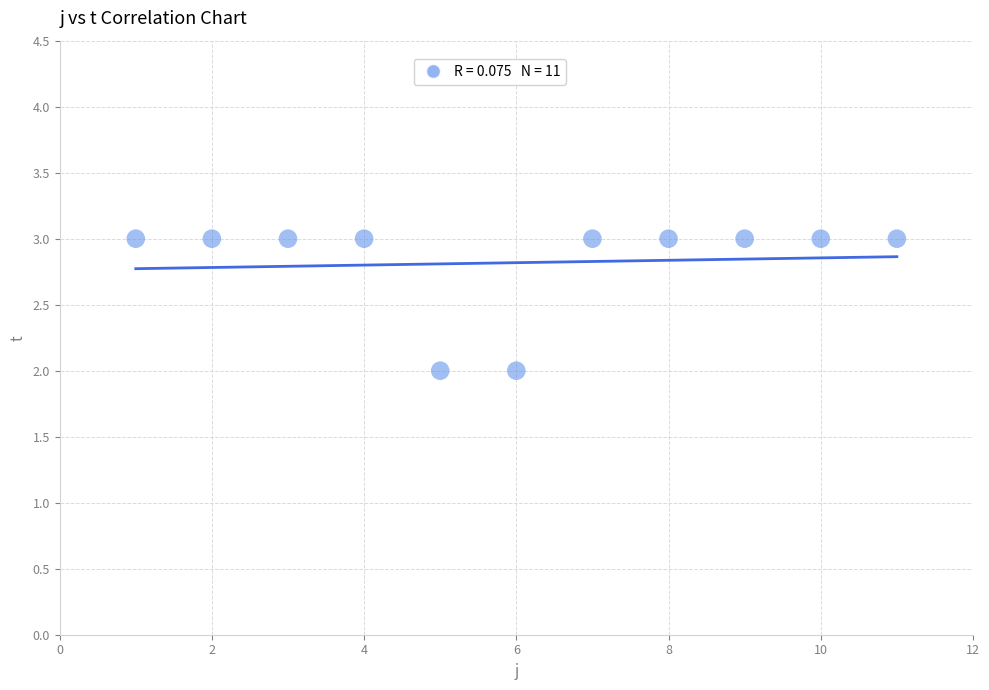

What is the average X value?

6